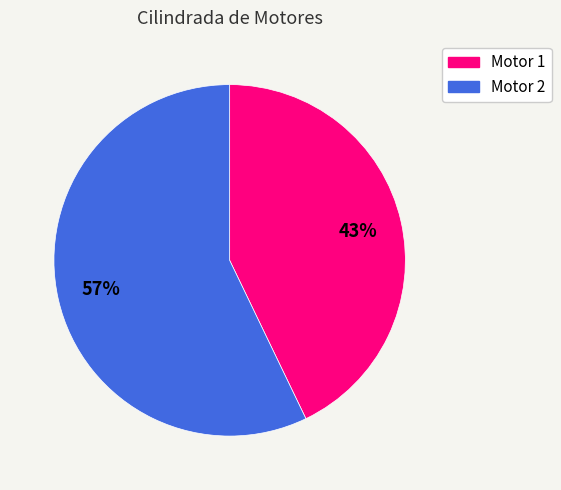

Is there any slice that represents more than half of the pie?

Yes